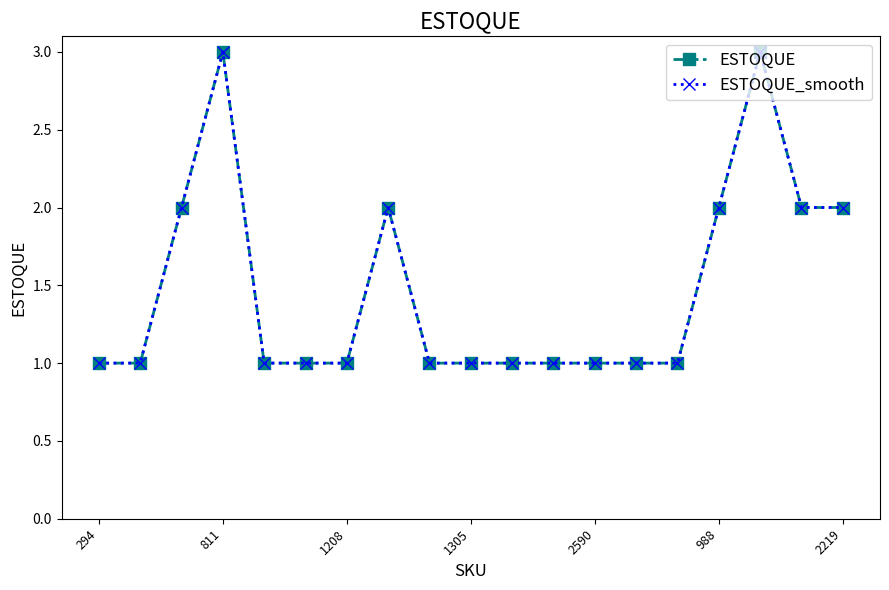

Is this an area chart (filled region under the line)?

No